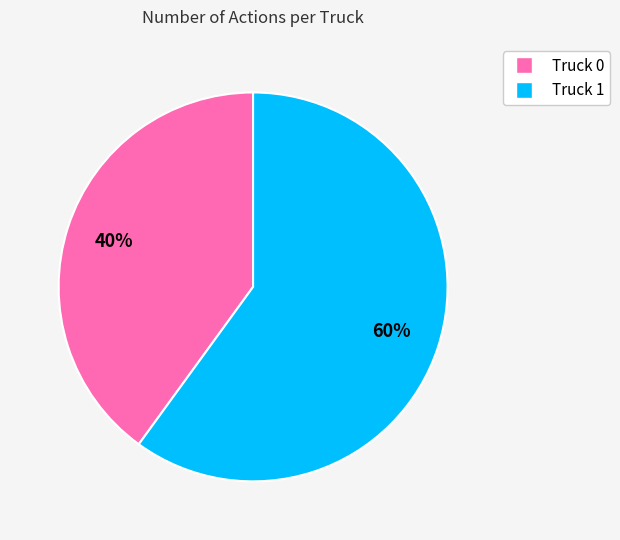

Does any single category account for the majority?

Yes